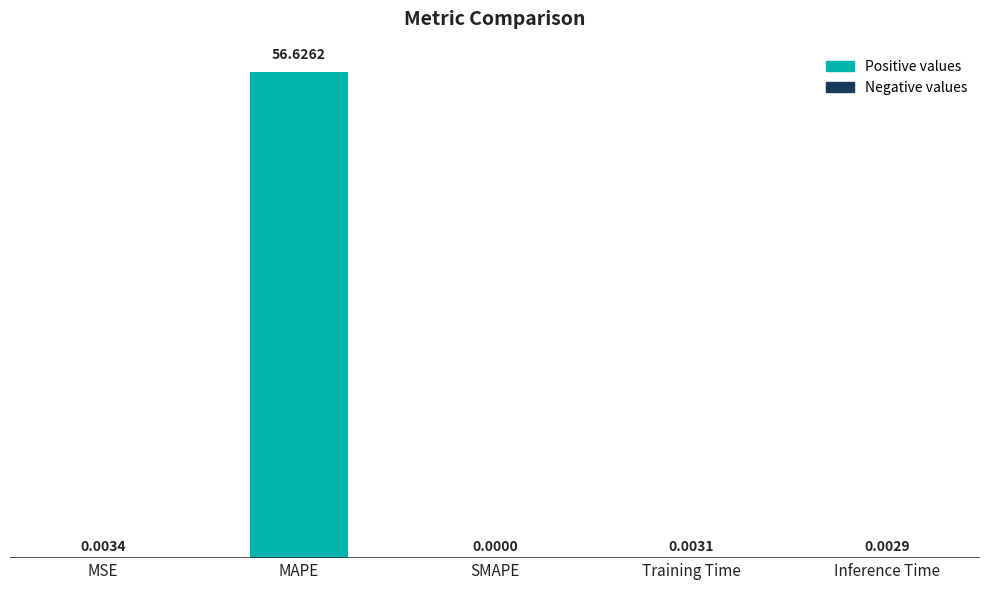

At which category does the chart reach its peak across all series?

MAPE